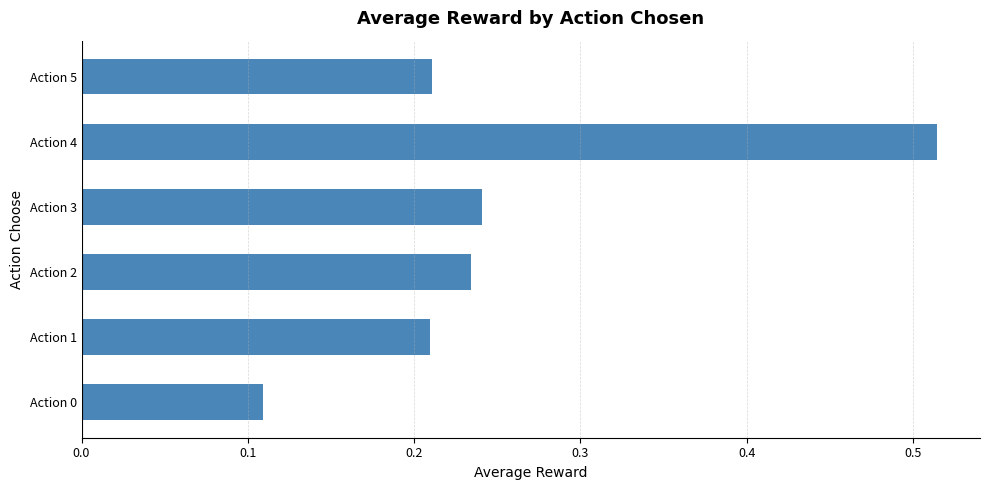

The value at Action 3 is 0.4. True or false?

False